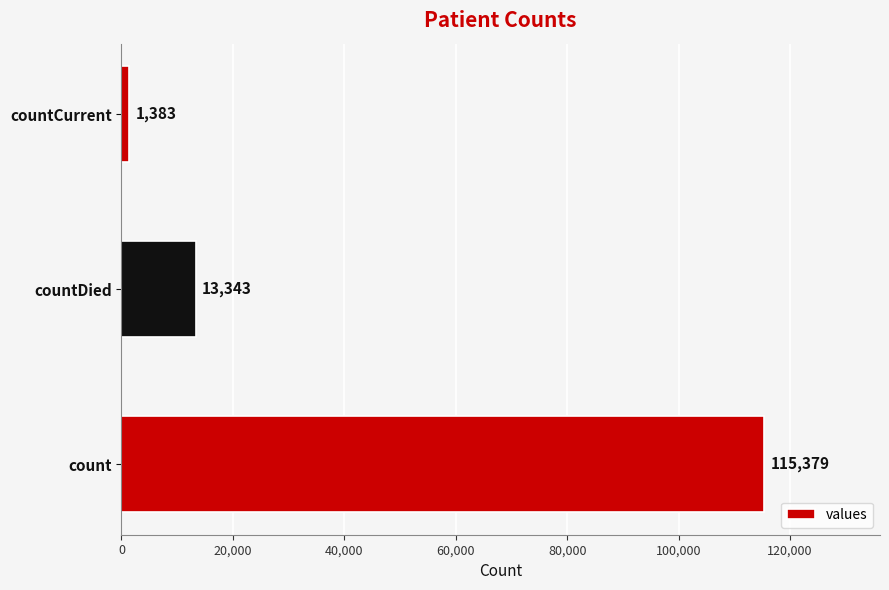

List the labels in order of value, largest first.

count, countDied, countCurrent